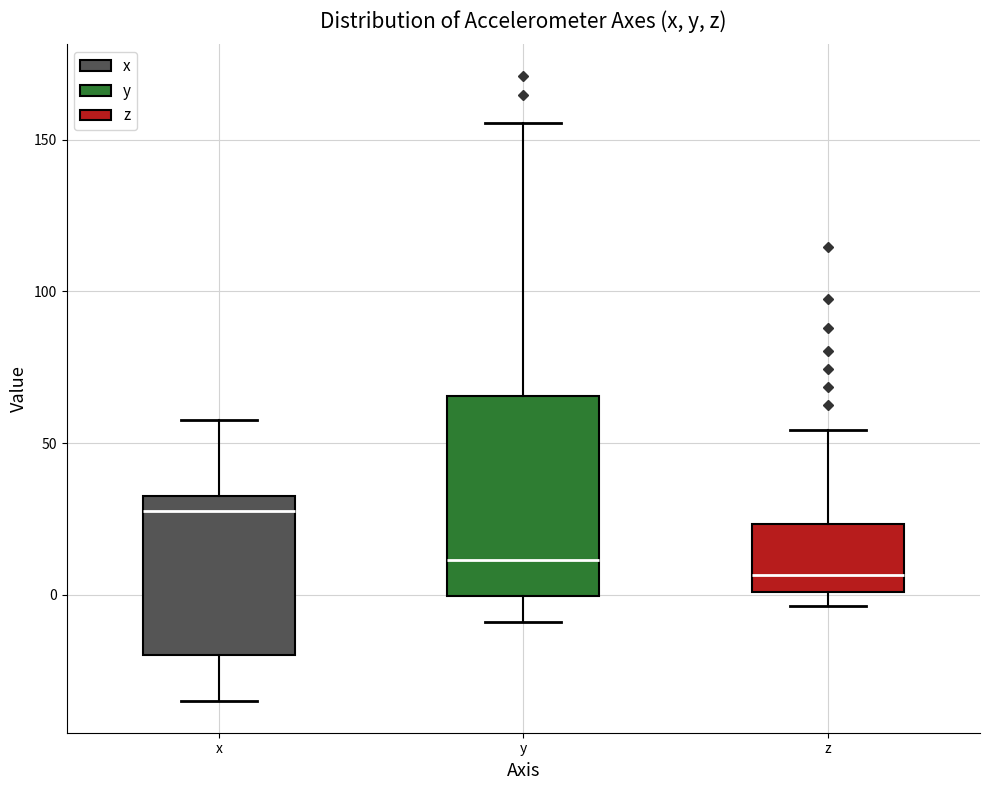

Which box has the lowest median line?

z